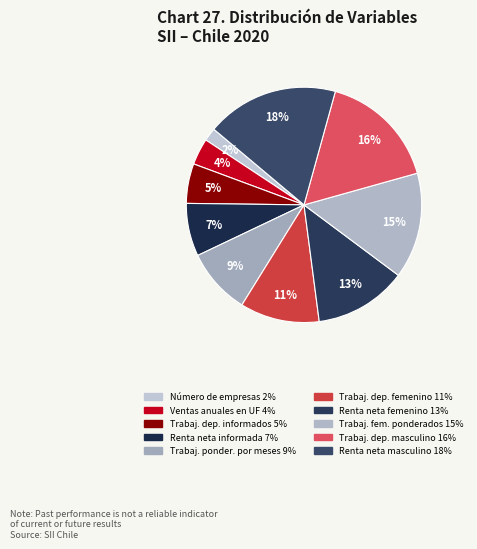

How many segments does this pie chart have?

10